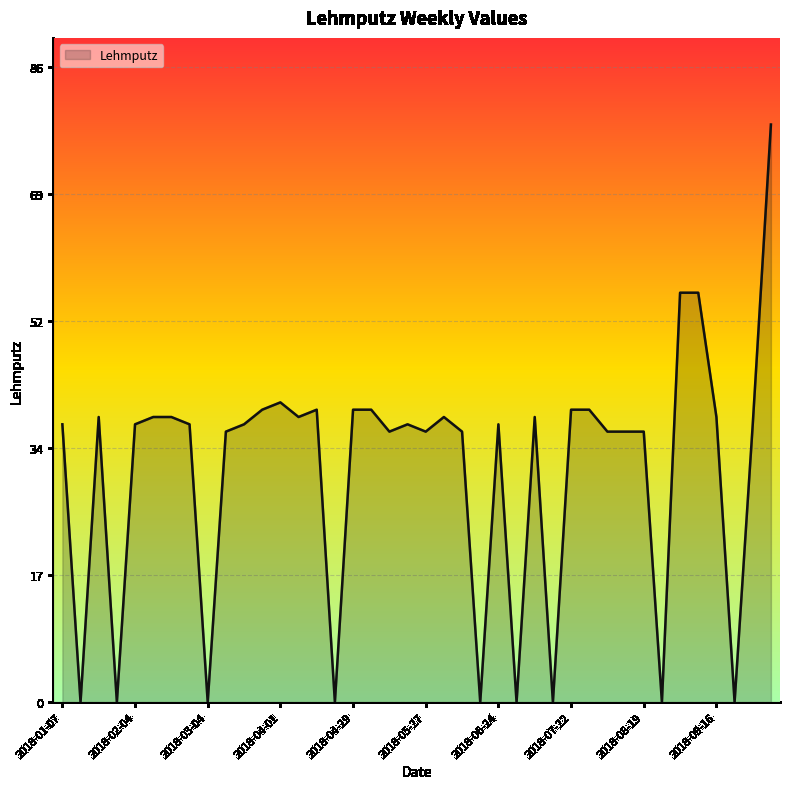

What is the greatest value displayed?

79